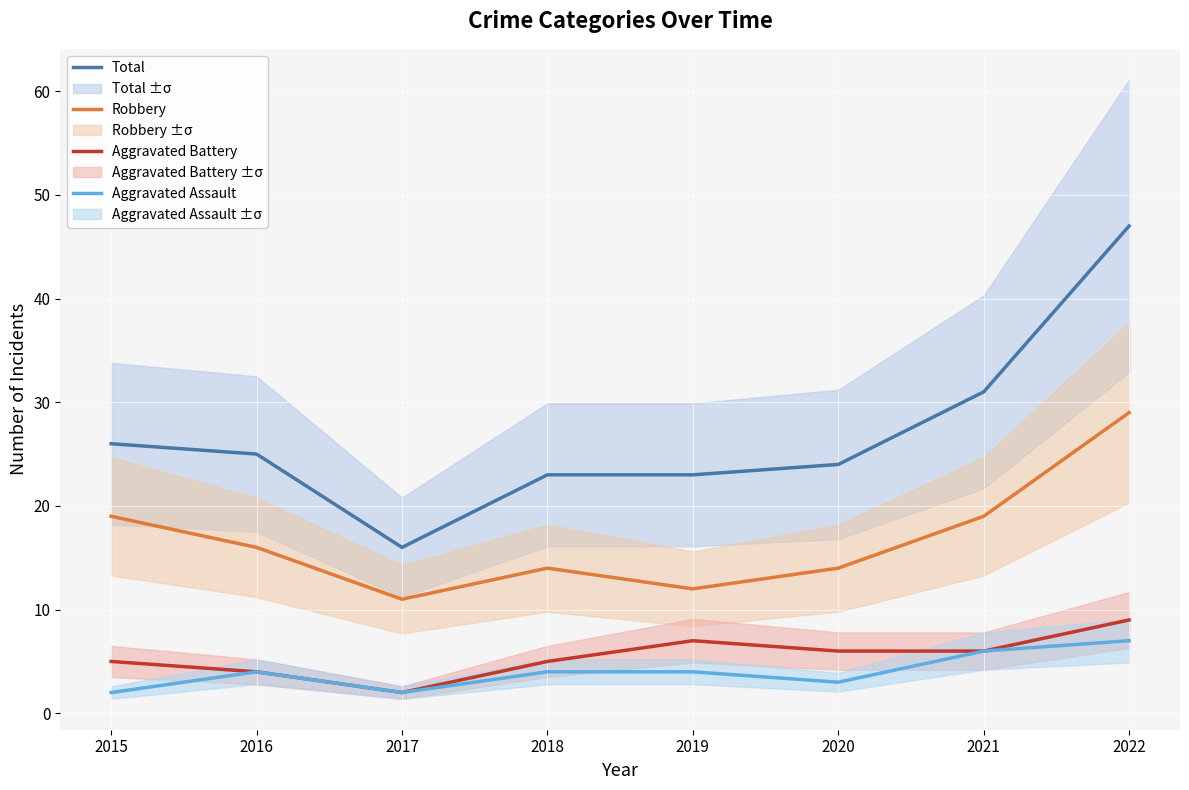

Which series changed the most between 2016 and 2018?

Total